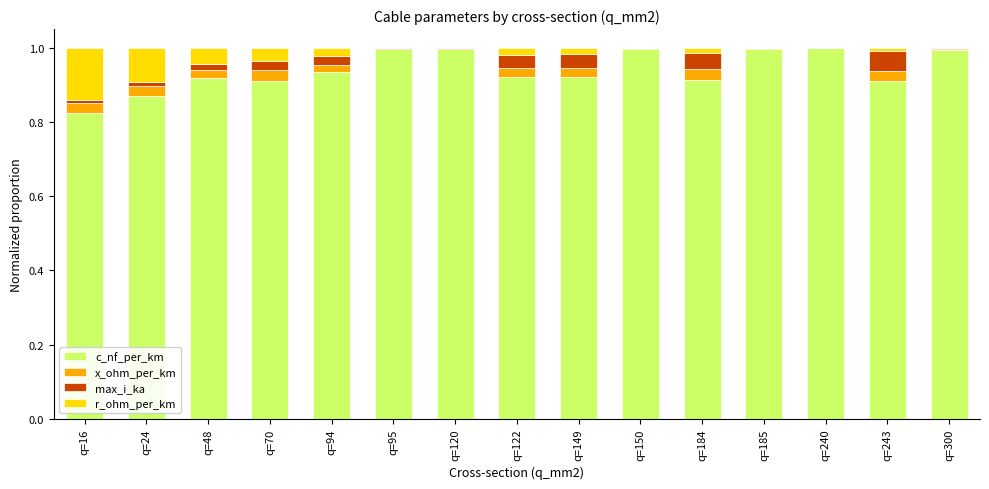

The value of c_nf_per_km at q=24 is 0.9. True or false?

True